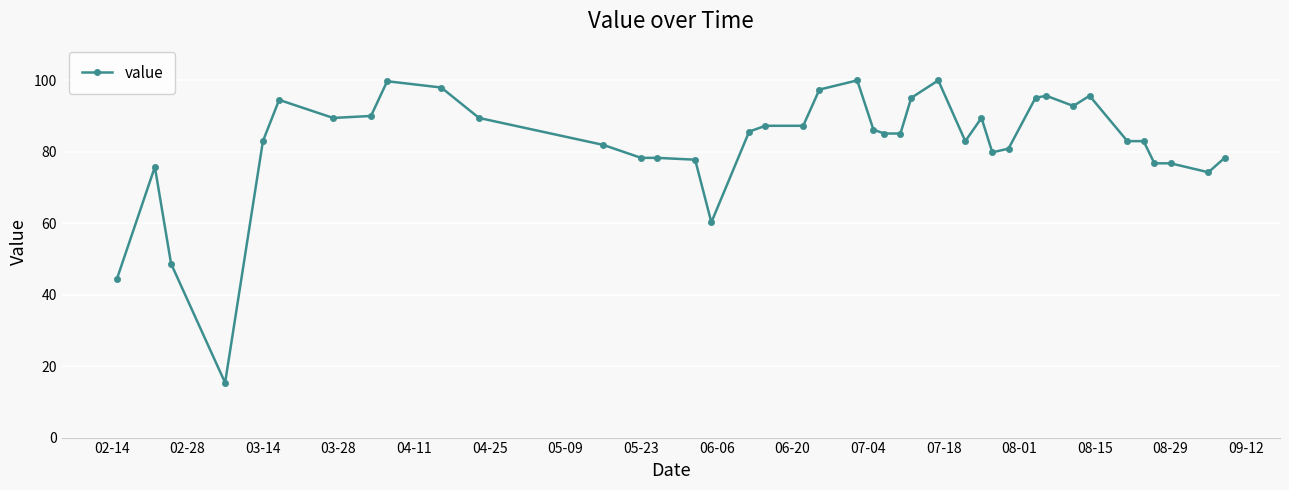

What is the difference between the maximum and minimum values?

84.7